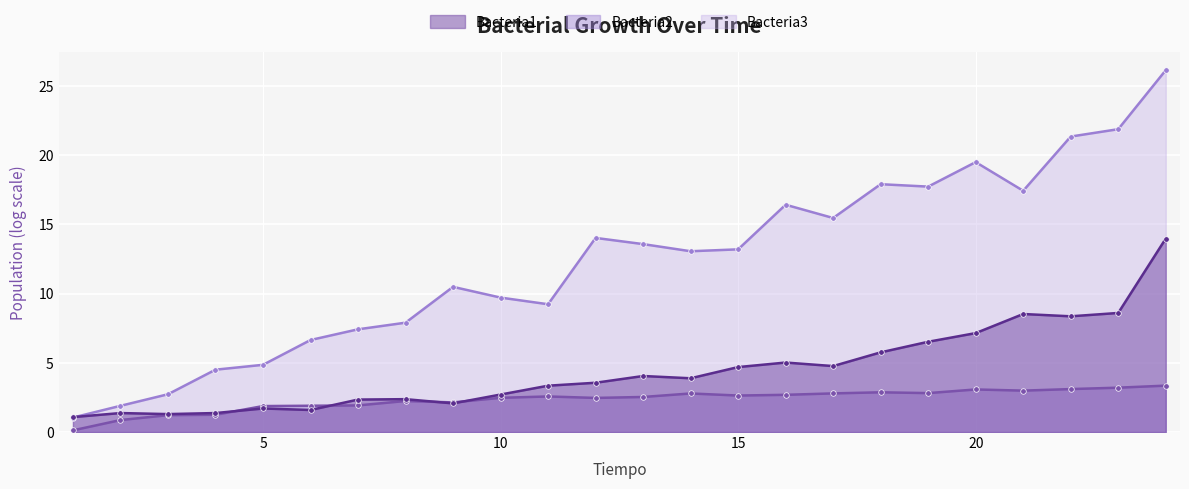

At which label does Bacteria3 reach its minimum?

1